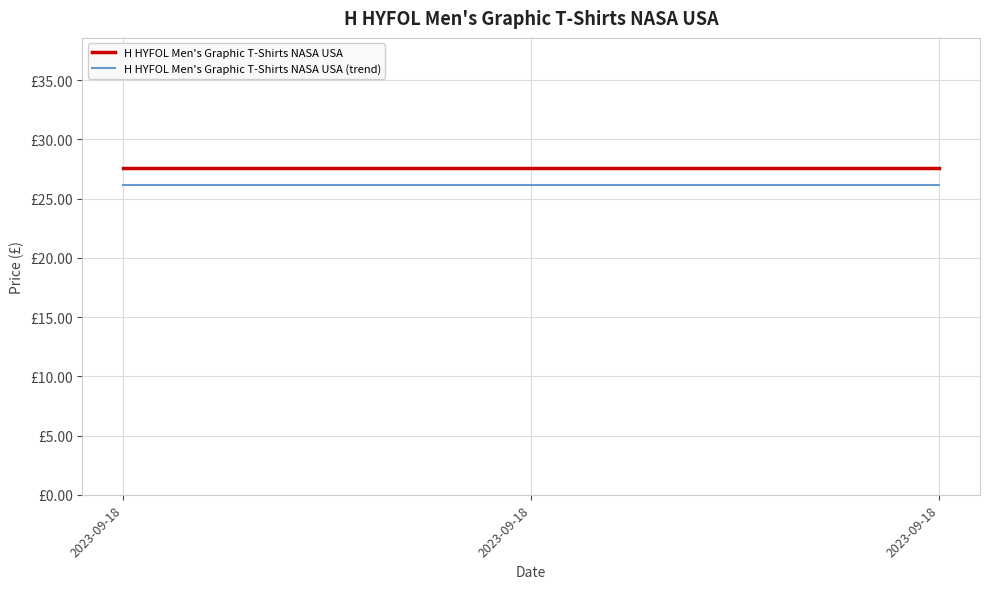

Rank the categories by H HYFOL Men's Graphic T-Shirts NASA USA value from highest to lowest.

2023-09-18, 2023-09-18, 2023-09-18